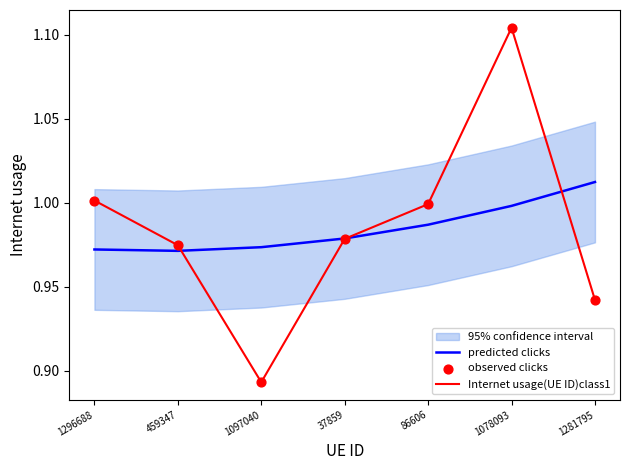

Which series has the largest Y range (max minus min)?

Internet usage(UE ID)class1